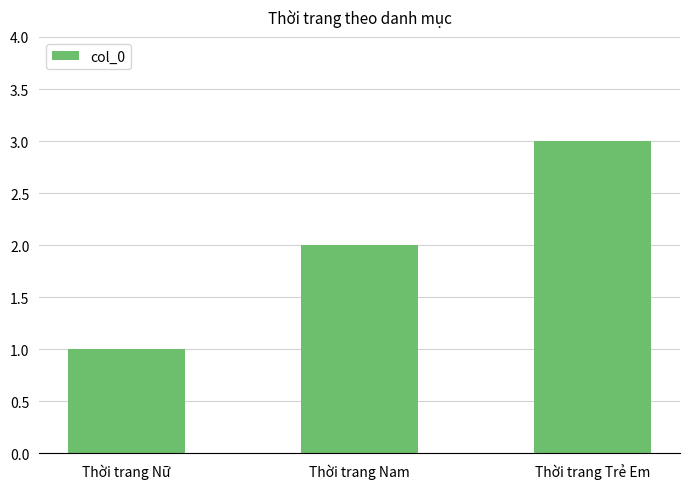

What is the difference between the maximum and minimum values?

2